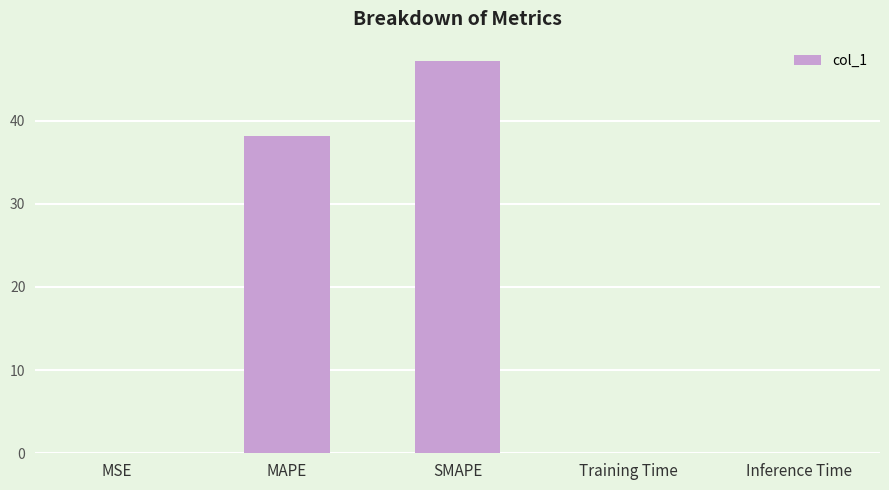

What is the sum of the values at MSE and Inference Time?

0.1